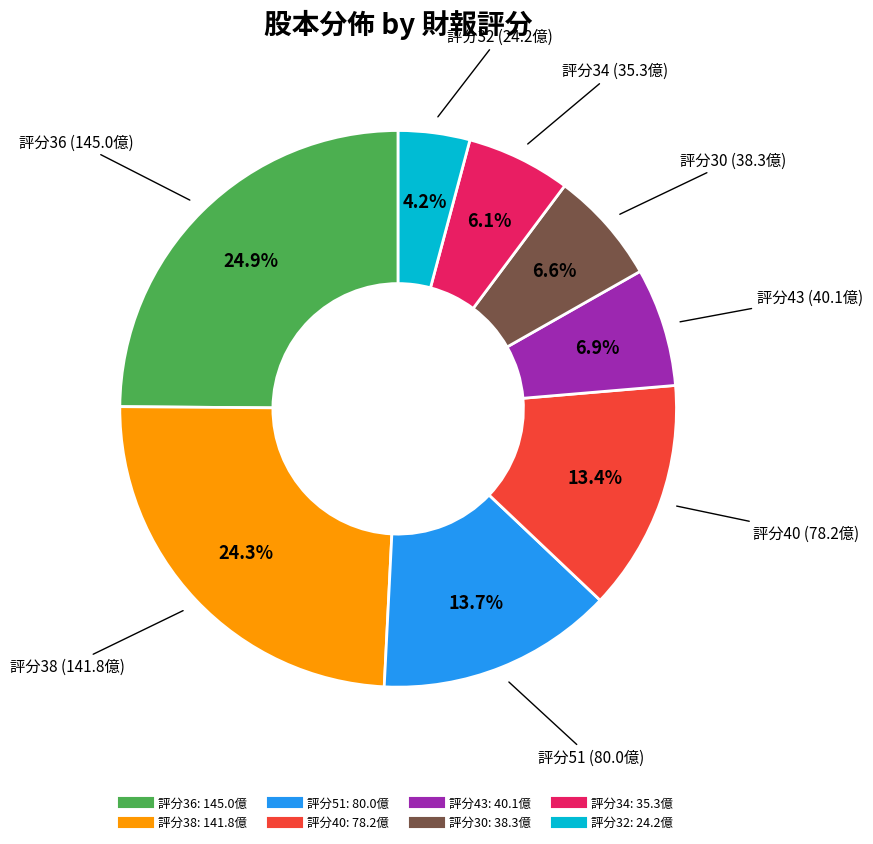

Is there a majority slice in this chart?

No